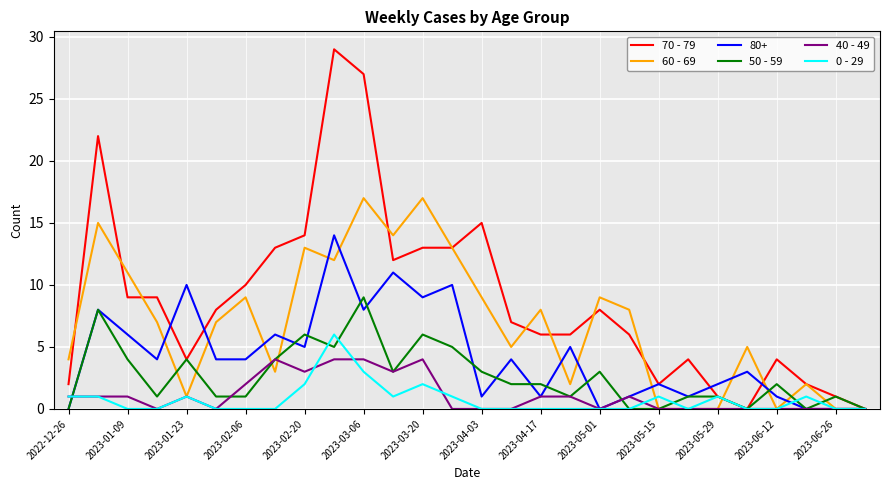

True or false: 50 - 59 has more than 0 interior local peaks.

True